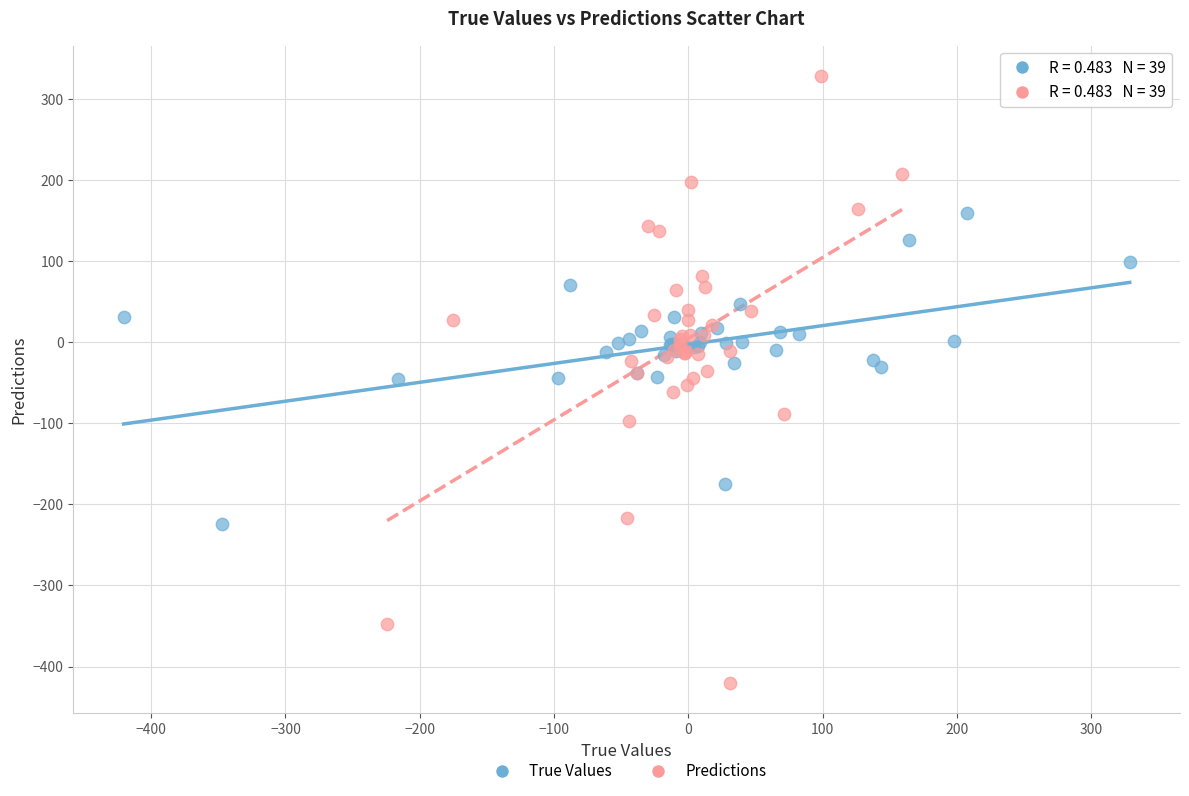

Which series contains the lowest Y value?

Predictions